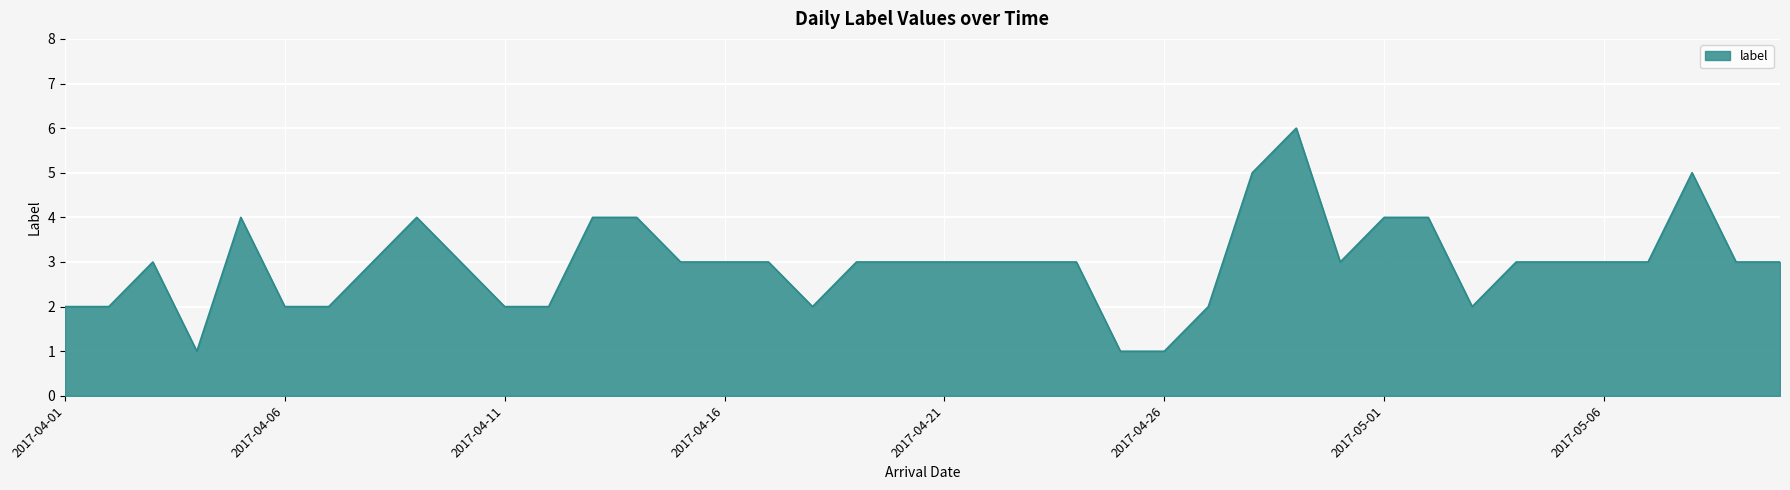

What is the maximum value shown in the chart?

6